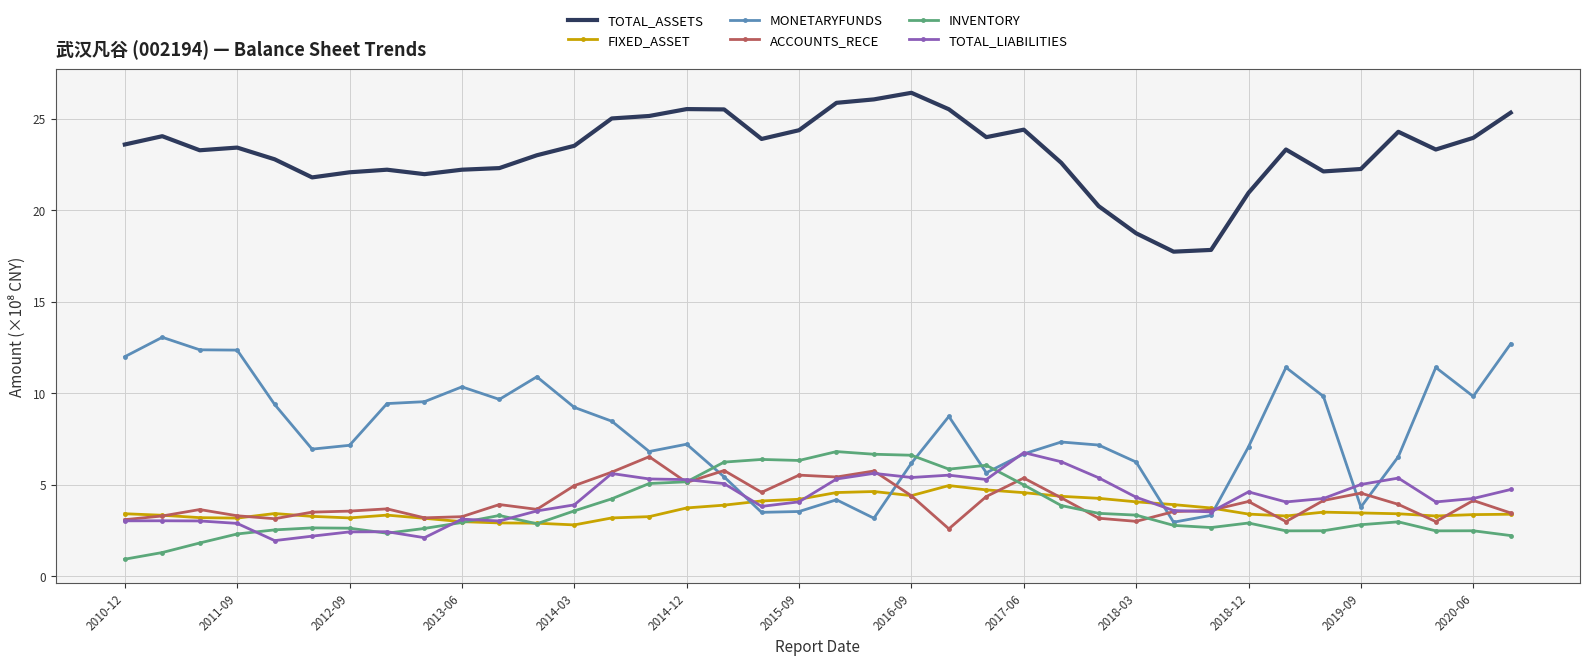

What is the maximum value for TOTAL_LIABILITIES?

6.8